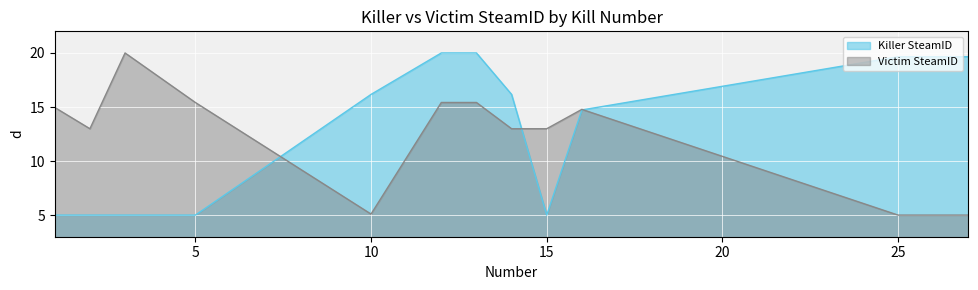

Where do Killer SteamID and Victim SteamID first cross each other?

5 and 10